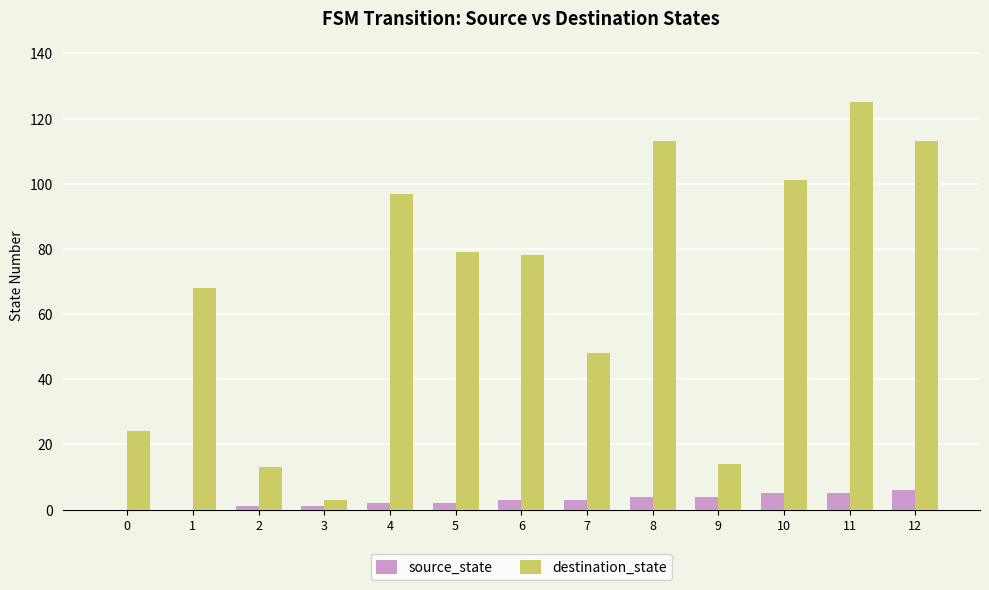

Which category has the highest value in the destination_state series?

11